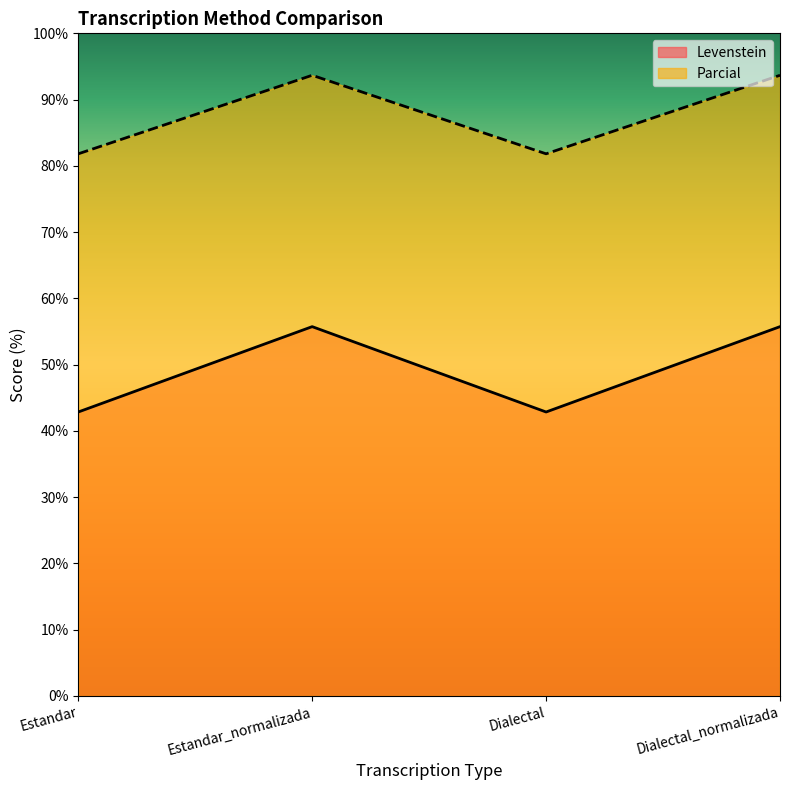

Does the chart have visible grid lines?

No